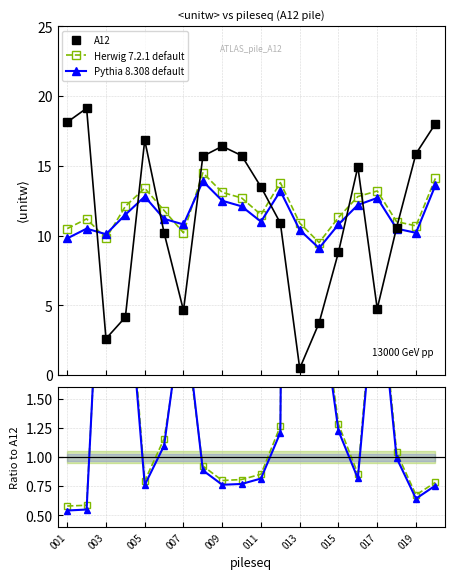

Reading left to right, transcribe all the data shown in this chart.

A12: 18.1	19.1	2.6	4.2	16.8	10.2	4.6	15.7	16.4	15.7	13.5	10.9	0.5	3.7	8.8	14.9	4.8	10.6	15.9	18.0
Herwig 7.2.1 default: 10.5	11.2	9.8	12.1	13.4	11.8	10.2	14.5	13.1	12.7	11.5	13.8	10.9	9.5	11.3	12.8	13.2	11.0	10.7	14.1
Pythia 8.308 default: 9.8	10.5	10.1	11.5	12.8	11.2	10.8	13.9	12.5	12.1	11.0	13.2	10.4	9.1	10.8	12.2	12.7	10.5	10.2	13.6
Herwig ratio: 0.6	0.6	3.8	2.9	0.8	1.2	2.2	0.9	0.8	0.8	0.9	1.3	22.7	2.5	1.3	0.9	2.8	1.0	0.7	0.8
Pythia ratio: 0.5	0.5	3.9	2.8	0.8	1.1	2.3	0.9	0.8	0.8	0.8	1.2	21.6	2.4	1.2	0.8	2.7	1.0	0.6	0.8